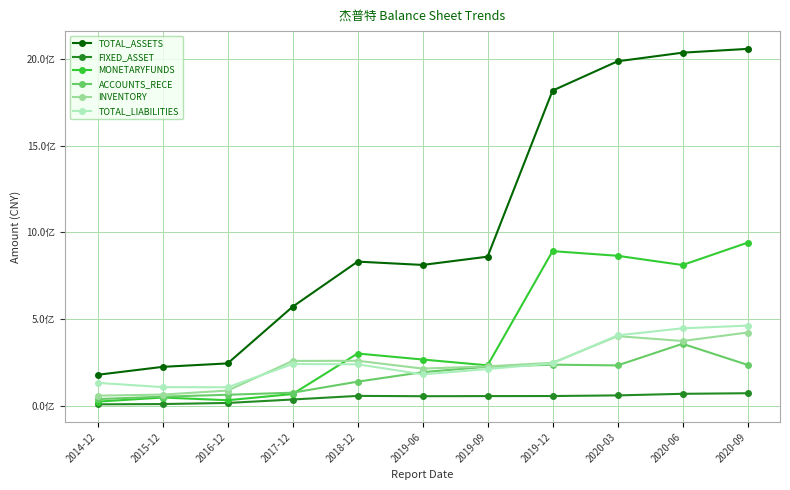

Which category has the highest value in the TOTAL_ASSETS series?

2020-09